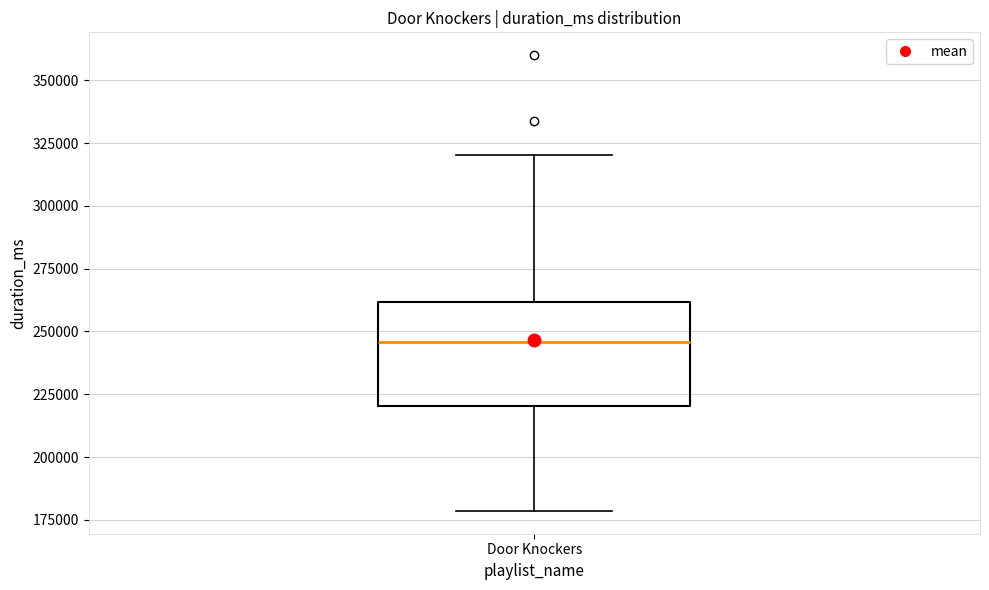

Transcribe this box plot: give where the median line is, the range the box spans, and where the two whiskers end, as read against the y-axis. The values are not printed on the chart, so give them approximately, as read against the axis.

median 245000, box 220000 to 260000, whiskers 180000 to 320000